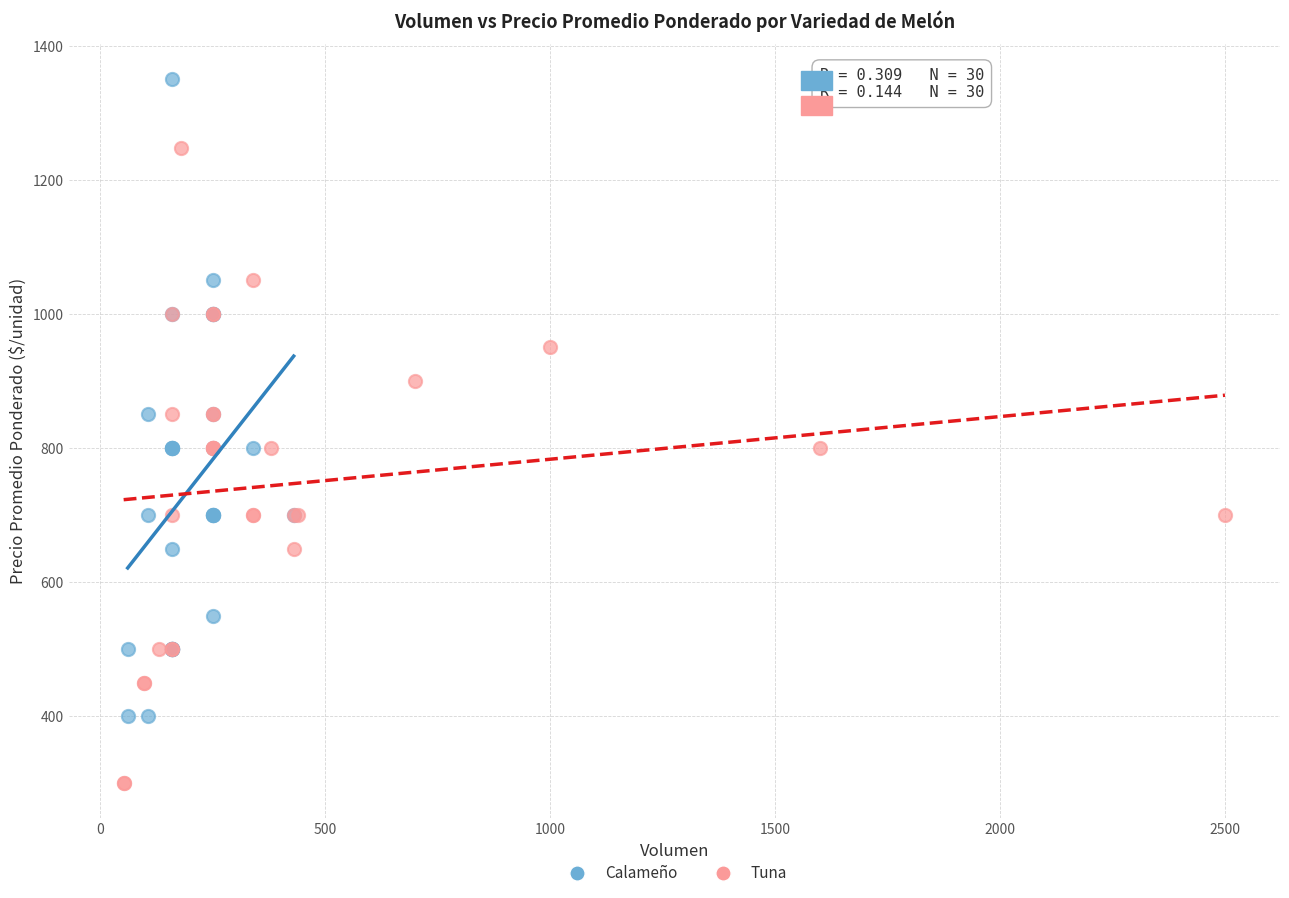

Which series contains the lowest Y value?

Tuna